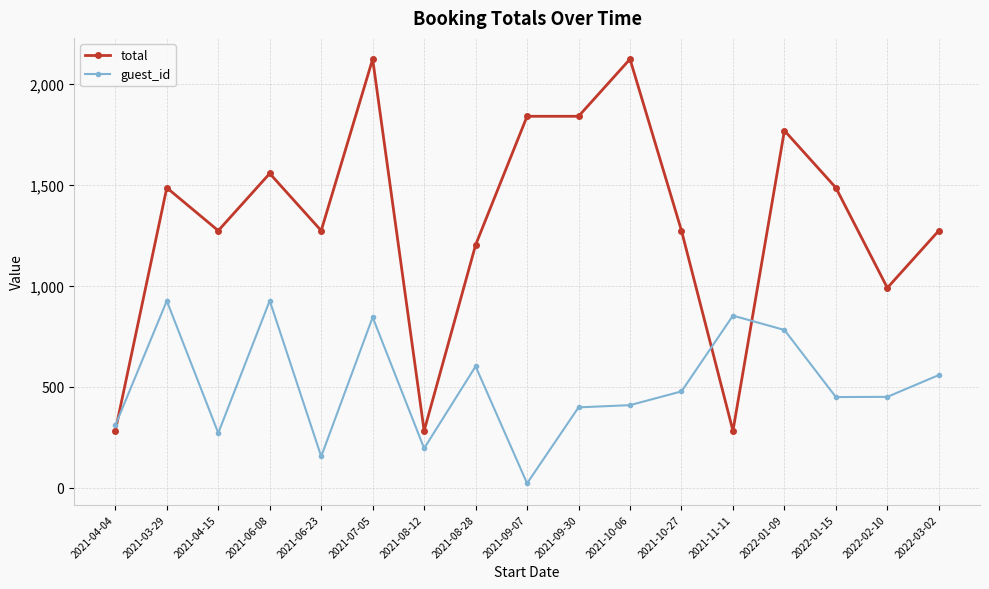

What is the difference between the second highest and minimum values in the total series?

1839.5